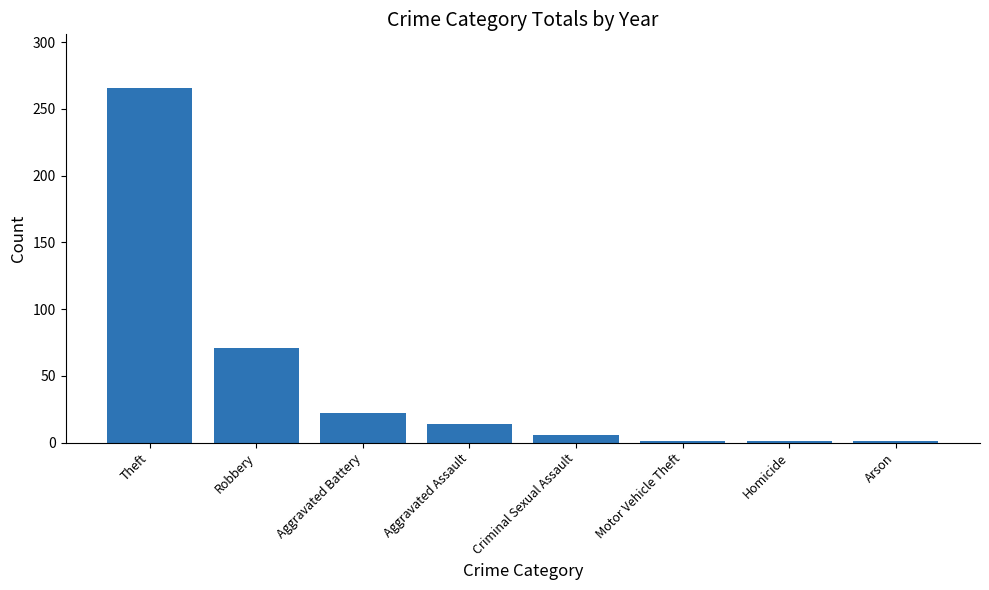

Between Theft and Criminal Sexual Assault, which is larger?

Theft